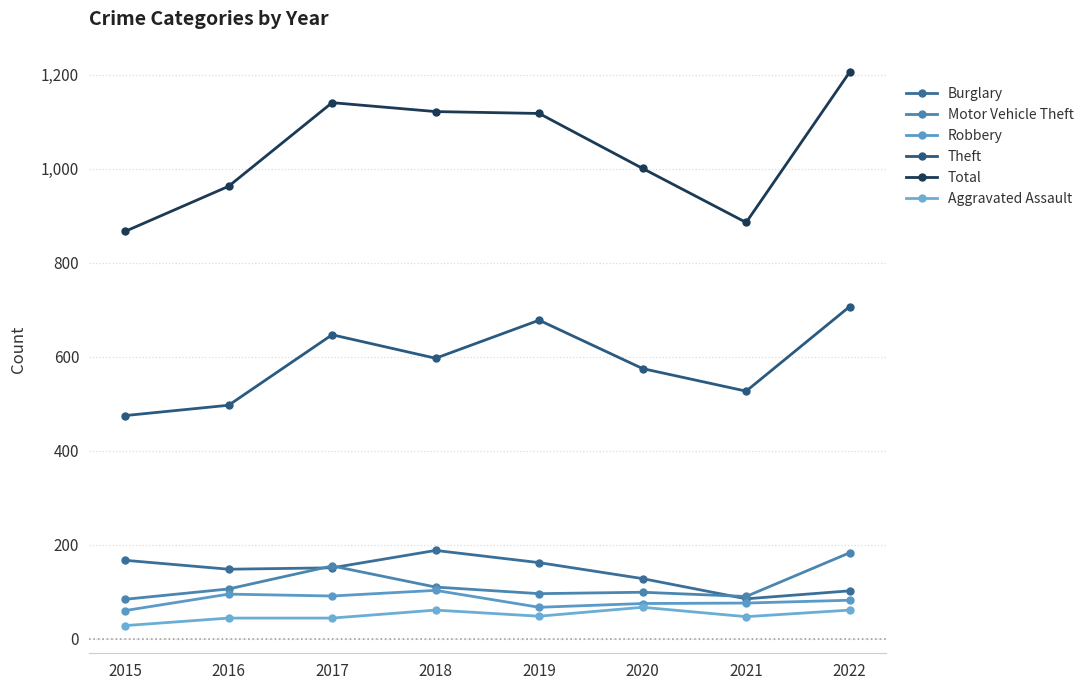

What are all the series names shown in the legend?

Burglary, Motor Vehicle Theft, Robbery, Theft, Total, Aggravated Assault